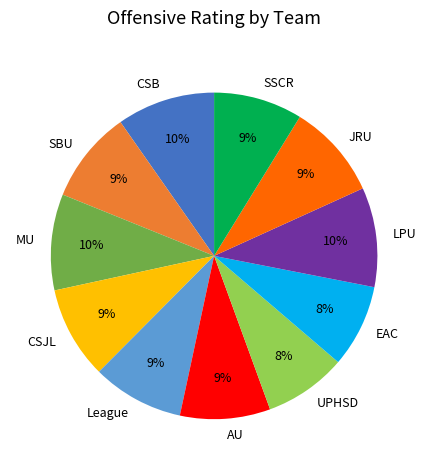

Approximately how many times larger is the value at SSCR compared to SBU?

1.0